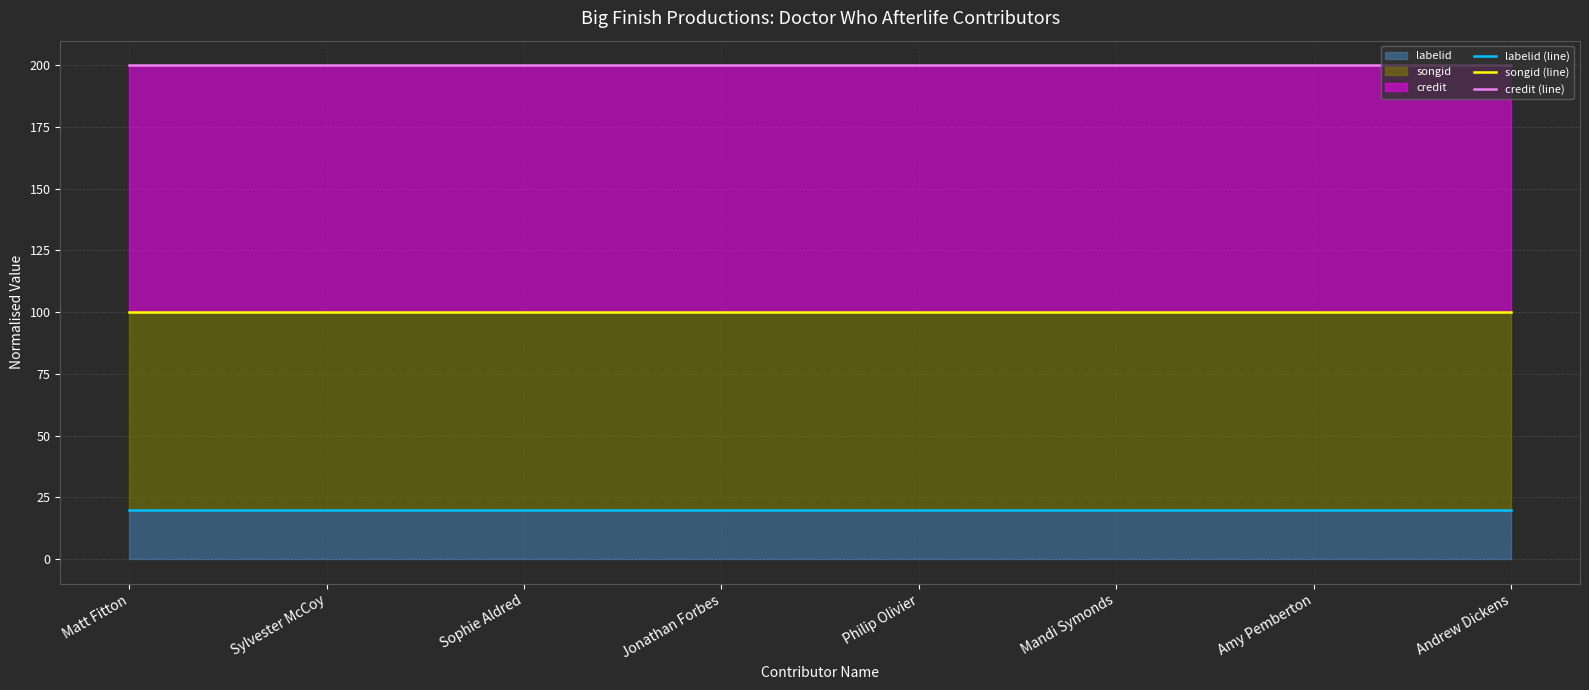

At which category is the sum across all series the highest?

Matt Fitton